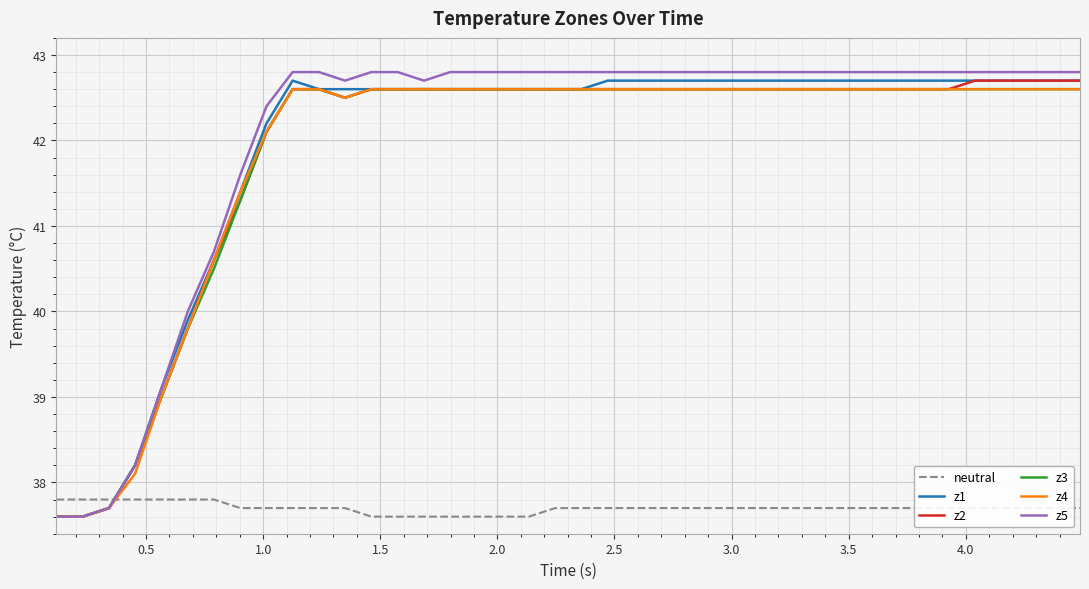

How many times do neutral and z5 cross each other?

1